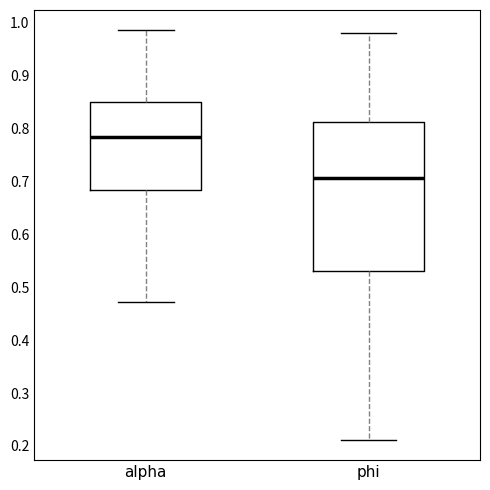

Comparing the boxes themselves (not the whiskers), which one is the tallest?

phi